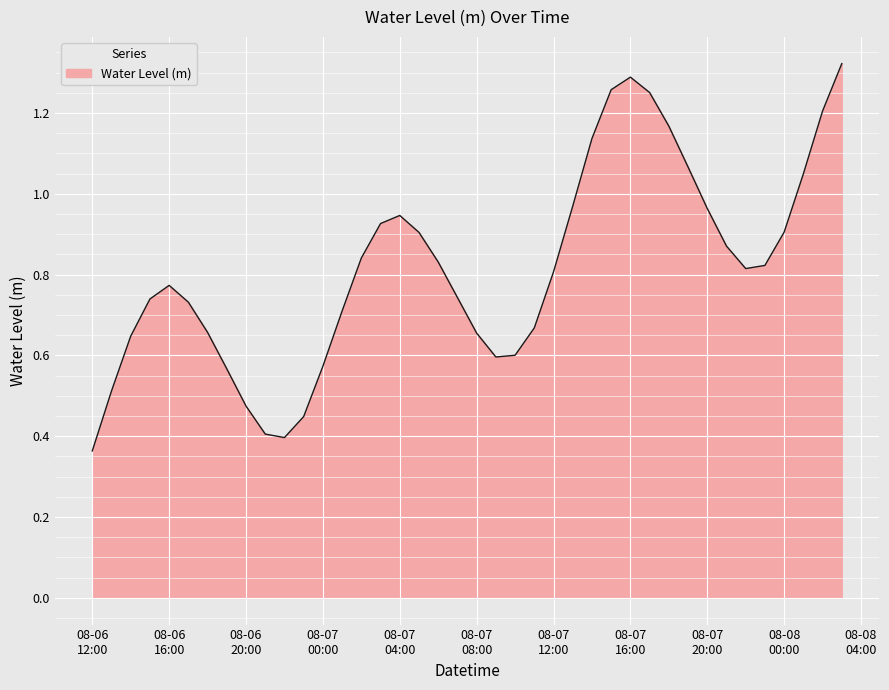

Is this an area chart (filled region under the line)?

Yes